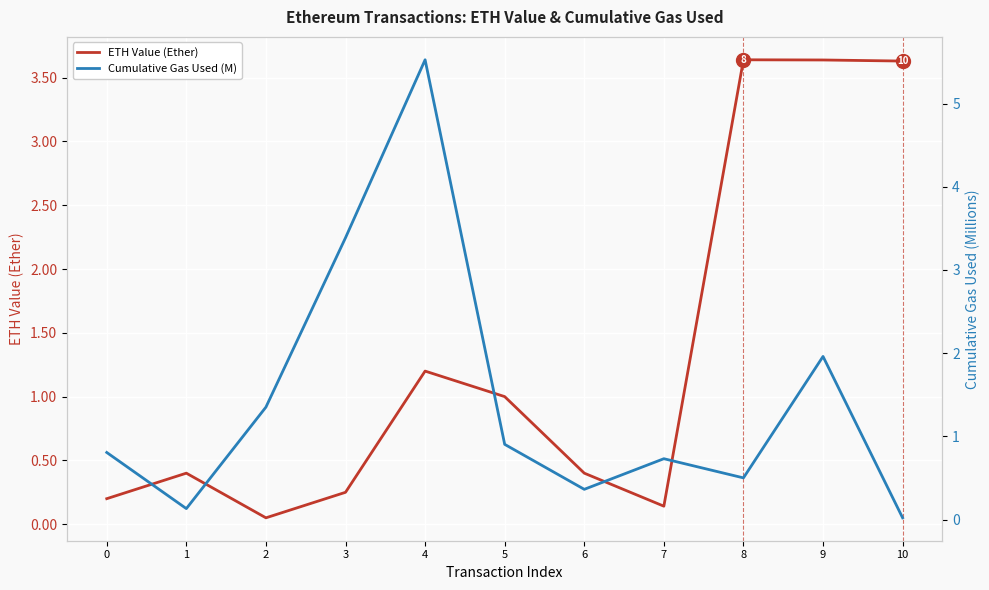

Which has a higher value, 2 or 8?

8